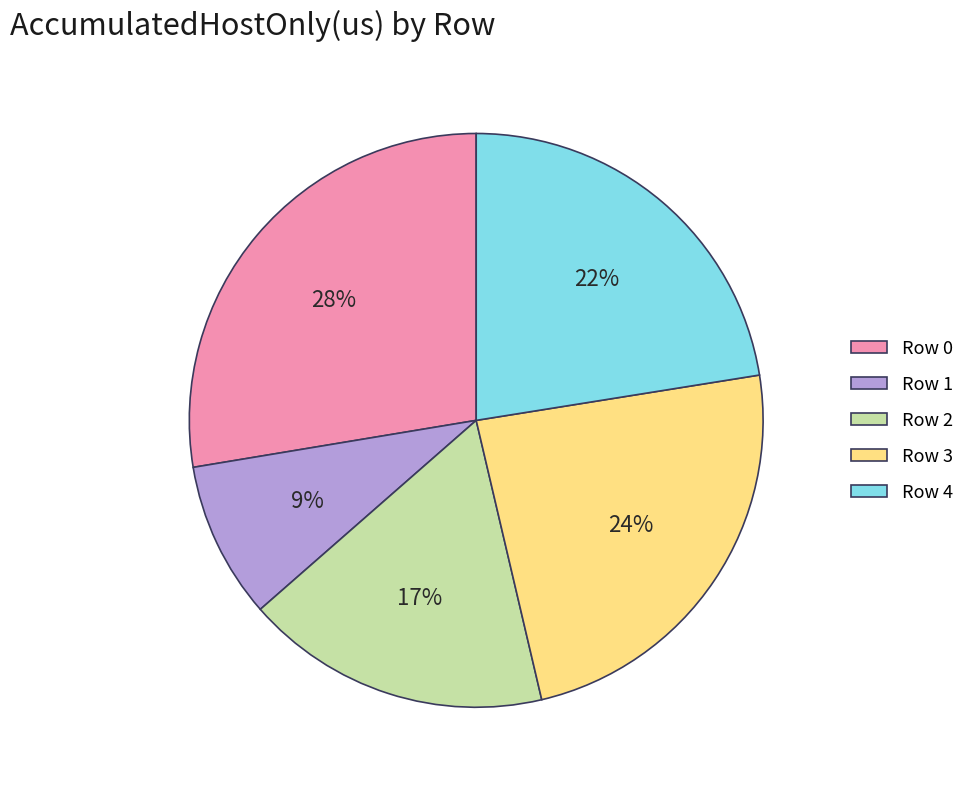

To the nearest percent, what is the difference between the largest and smallest slice percentages?

19%